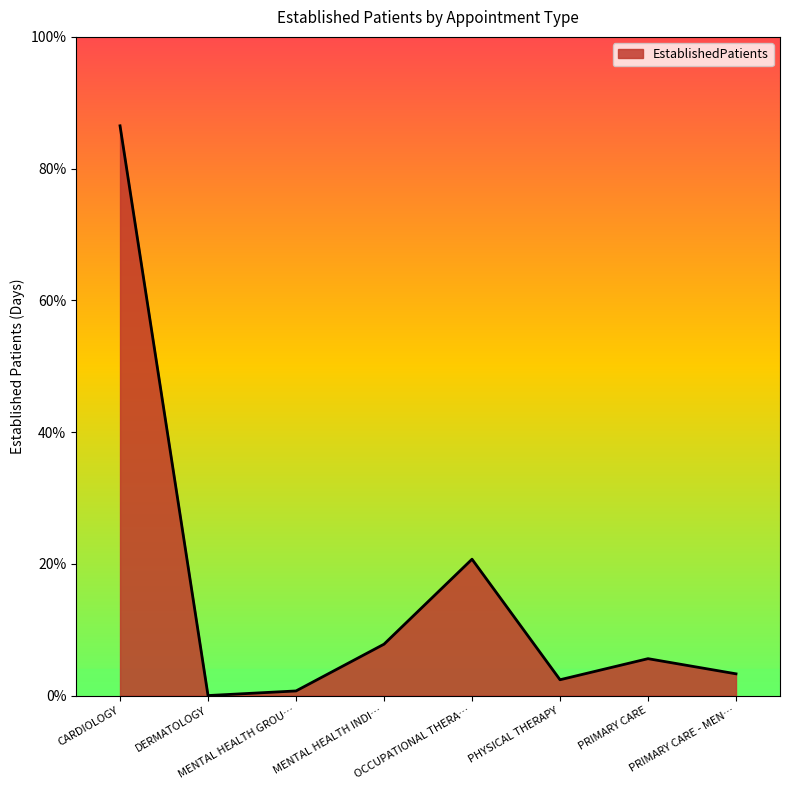

What is the ratio of the value at CARDIOLOGY to the value at PRIMARY CARE?

15.4